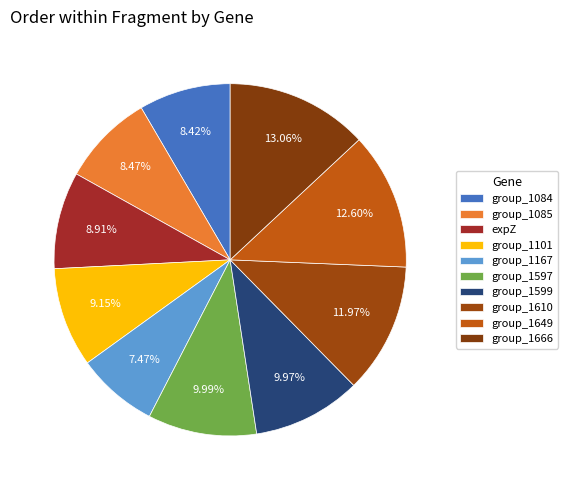

How many slices are in this pie chart?

10